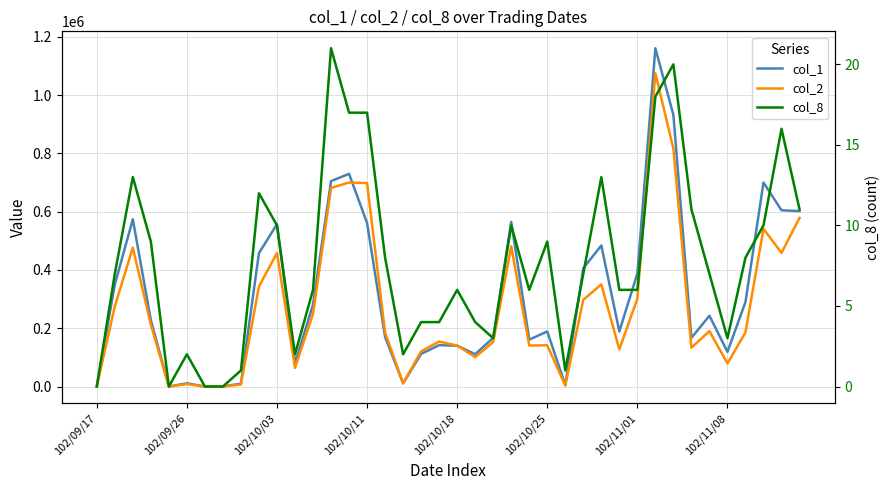

Is this an area chart (filled region under the line)?

No